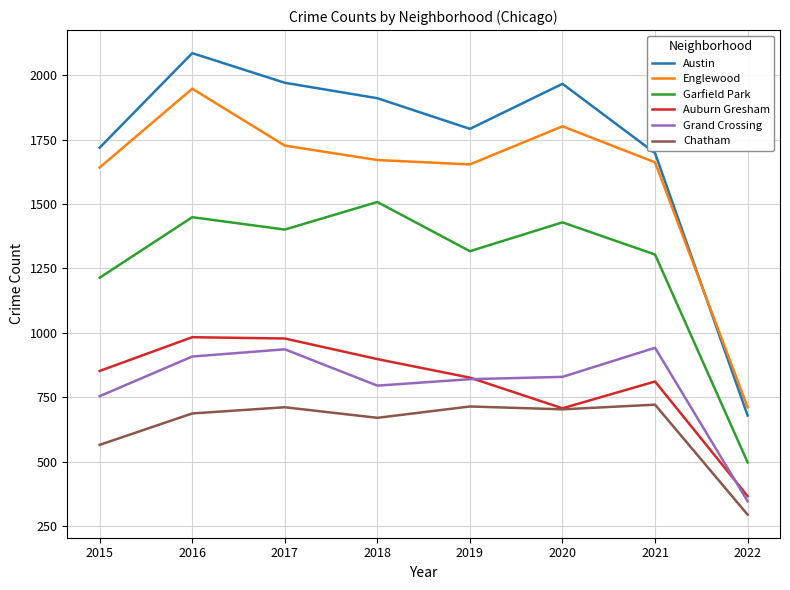

How many lines are shown in the chart?

6